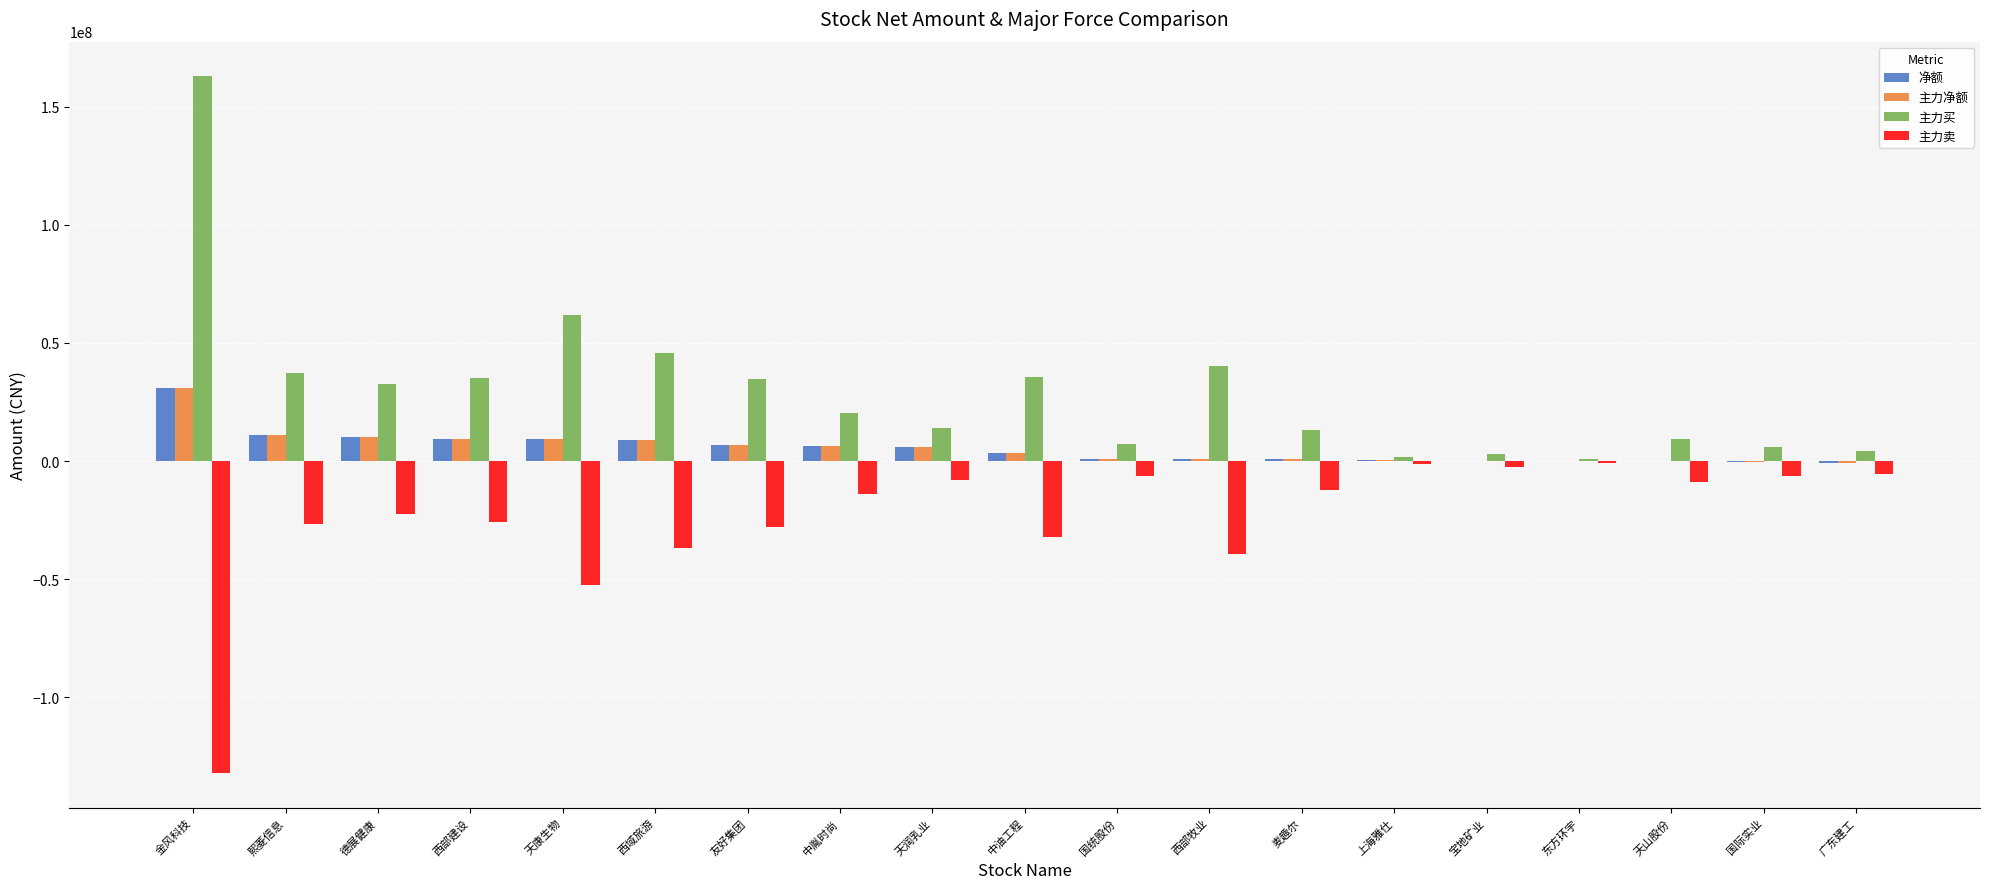

Which category has the highest value in the 主力买 series?

金风科技